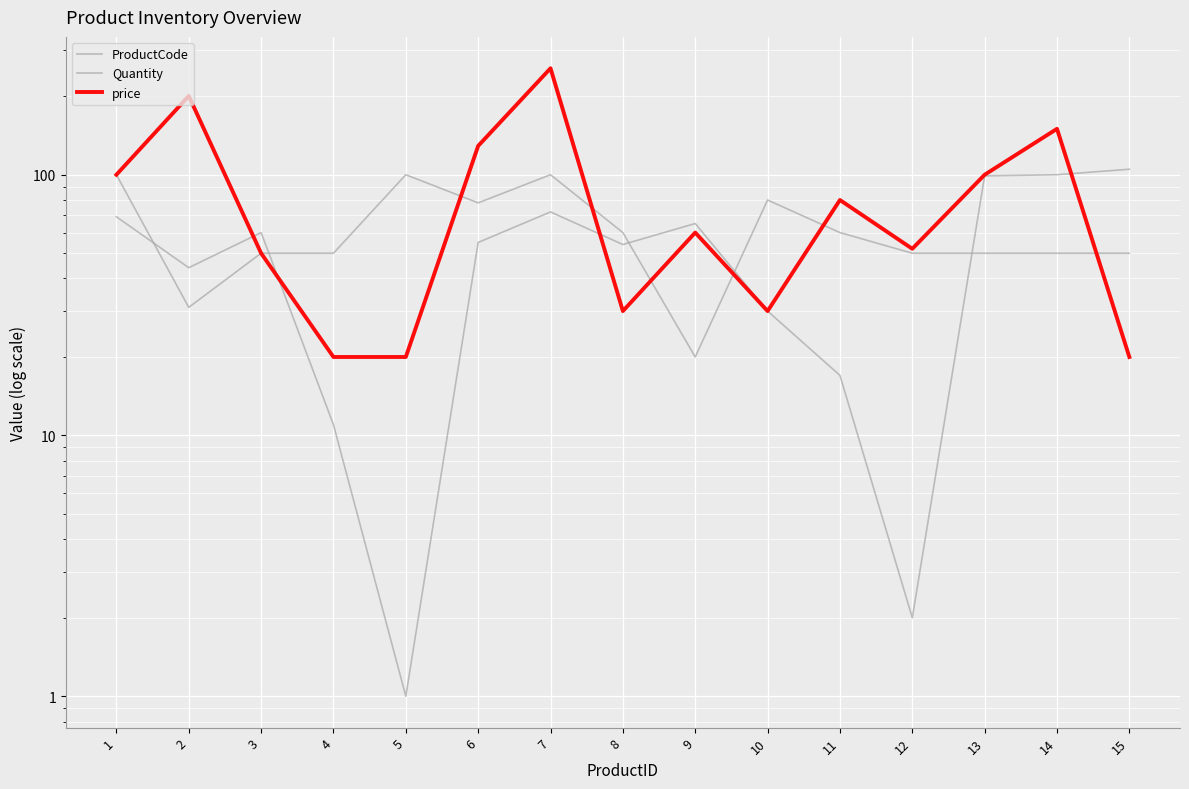

True or false: ProductCode and Quantity intersect in this chart.

True